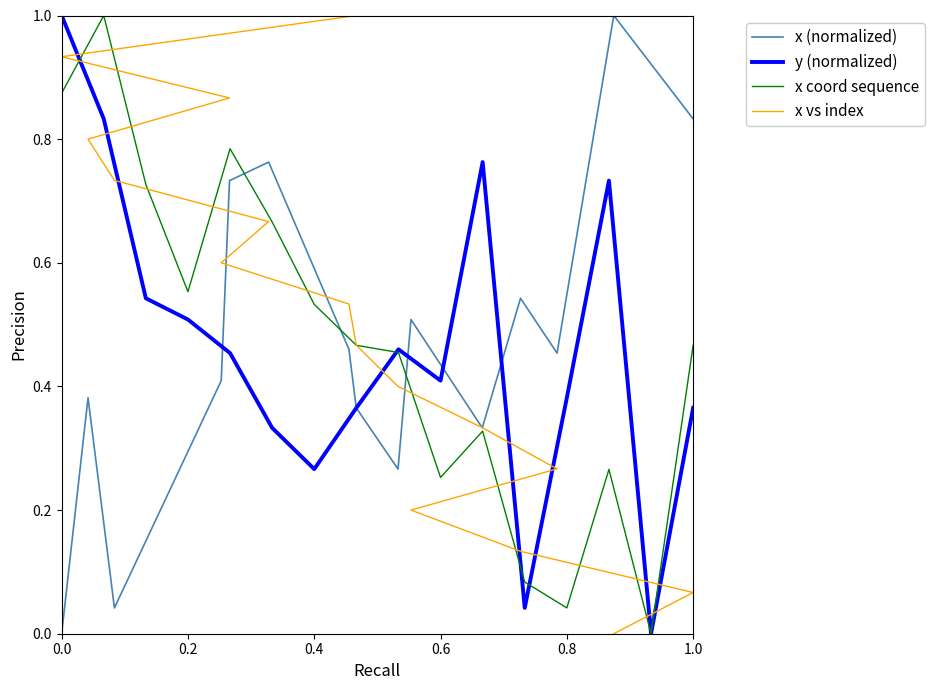

The y (normalized) series shows 0.5 at 0.8. True or false?

False